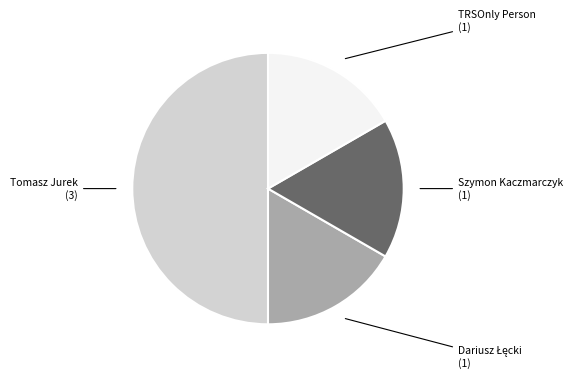

Which category has the biggest portion of the pie?

Tomasz Jurek